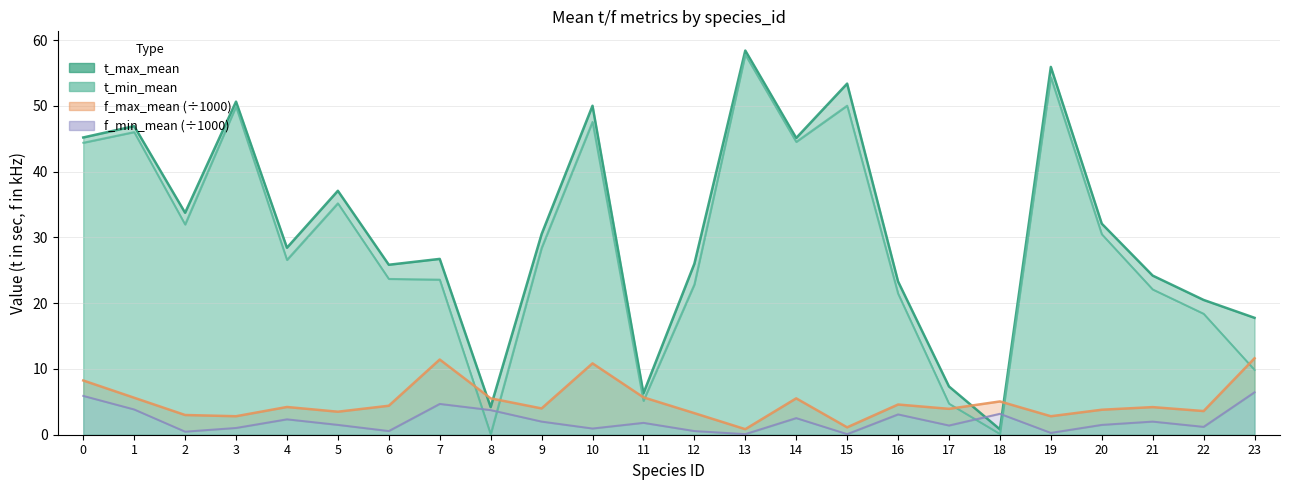

How many series are shown in this chart?

4